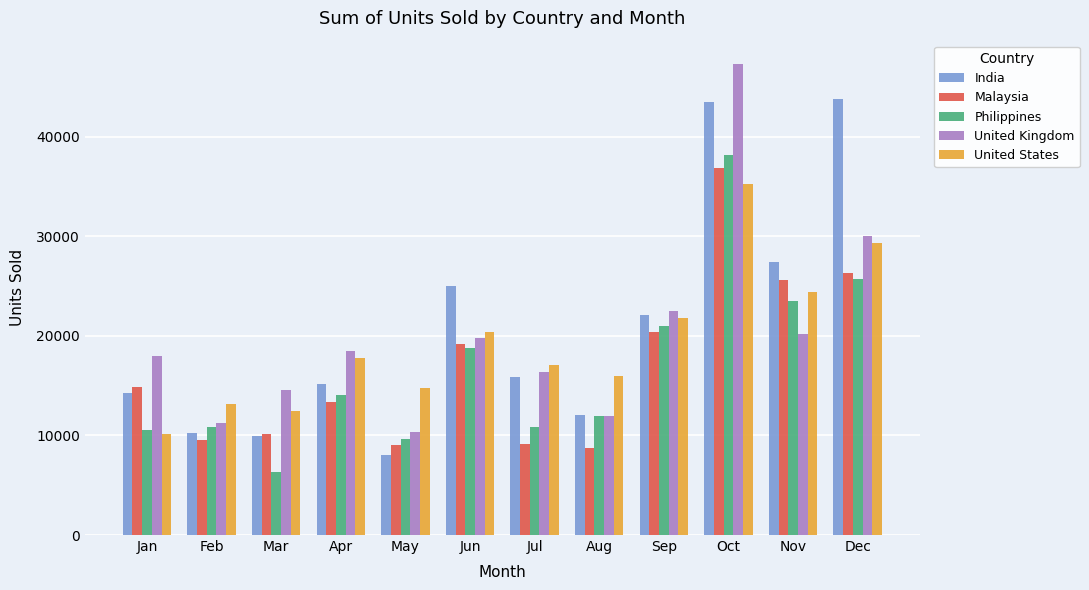

How many values in the Malaysia series are below 14859?

6